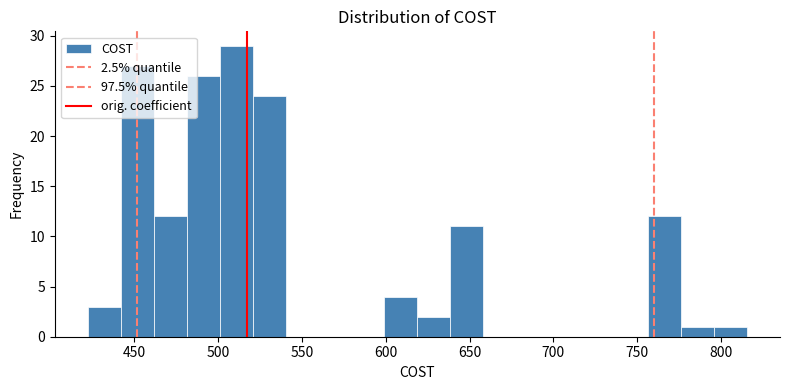

Read against the x-axis, roughly where is the centre of the tallest bar?

510